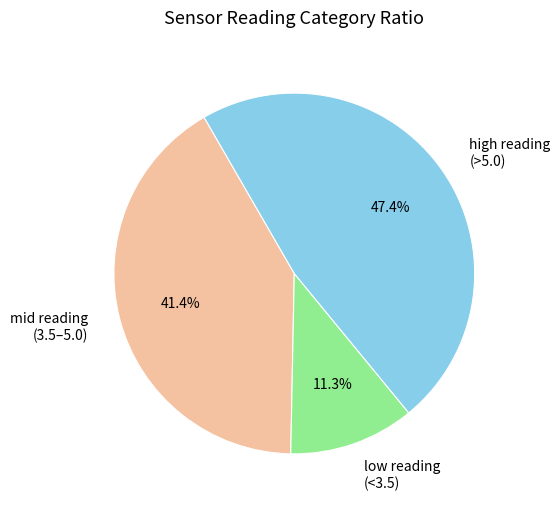

Combined, what portion of the pie is high reading (>5.0) and low reading (<3.5)?

58.6%